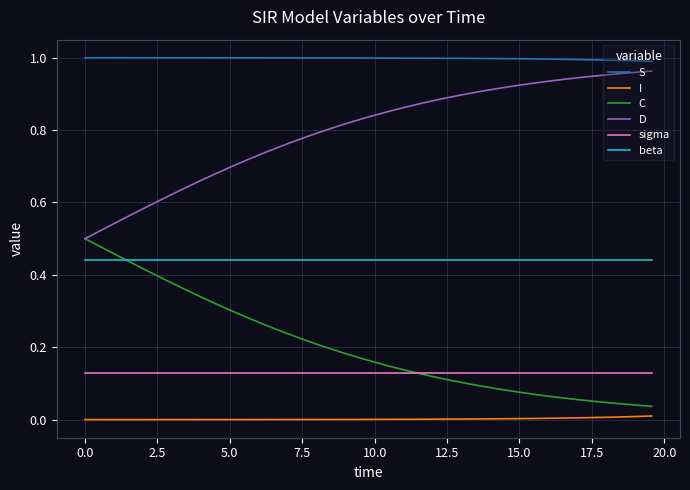

Which series has the largest total across all categories?

S